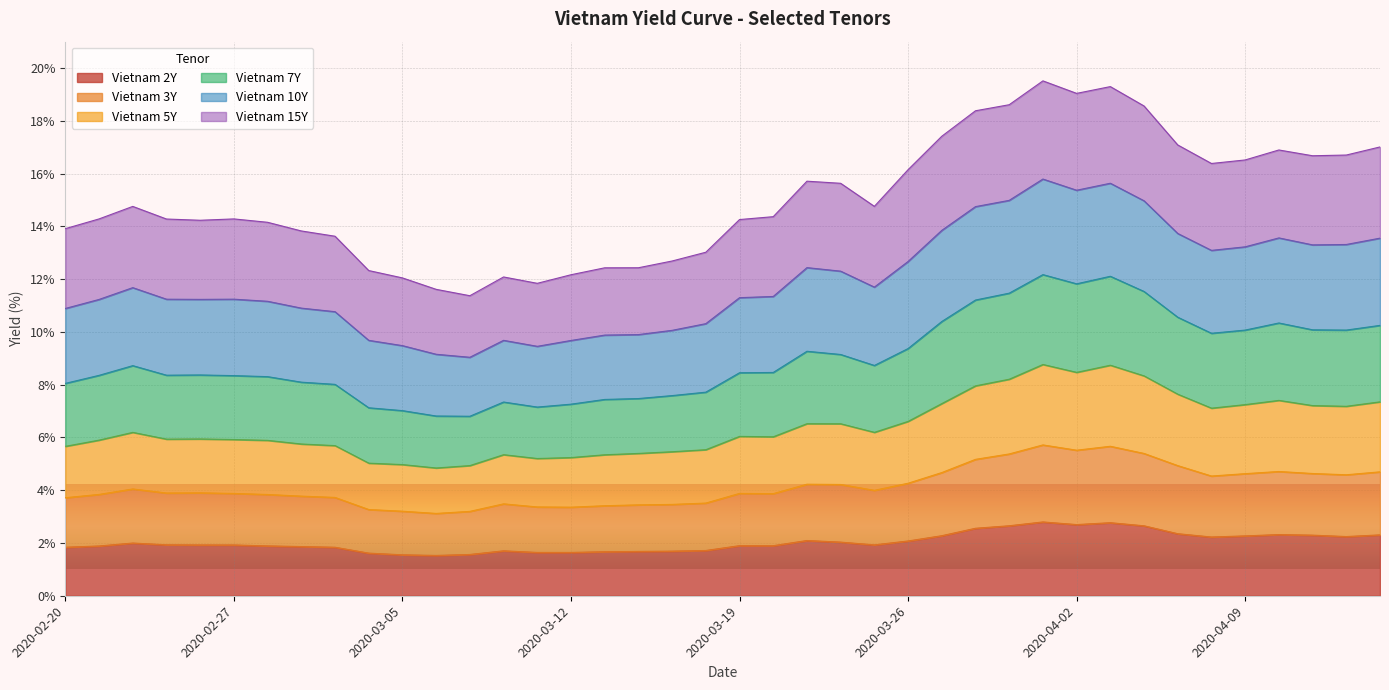

Which has a higher value, 2020-03-23 or 2020-03-02?

2020-03-23